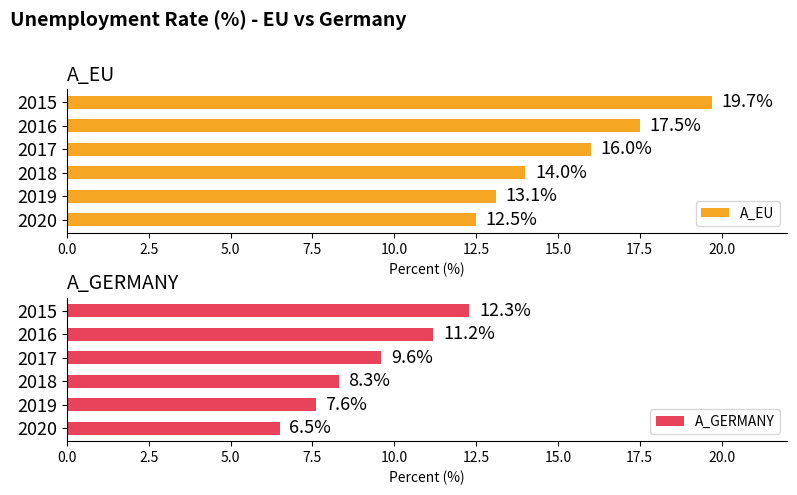

Which series has the largest total across all categories?

A_EU